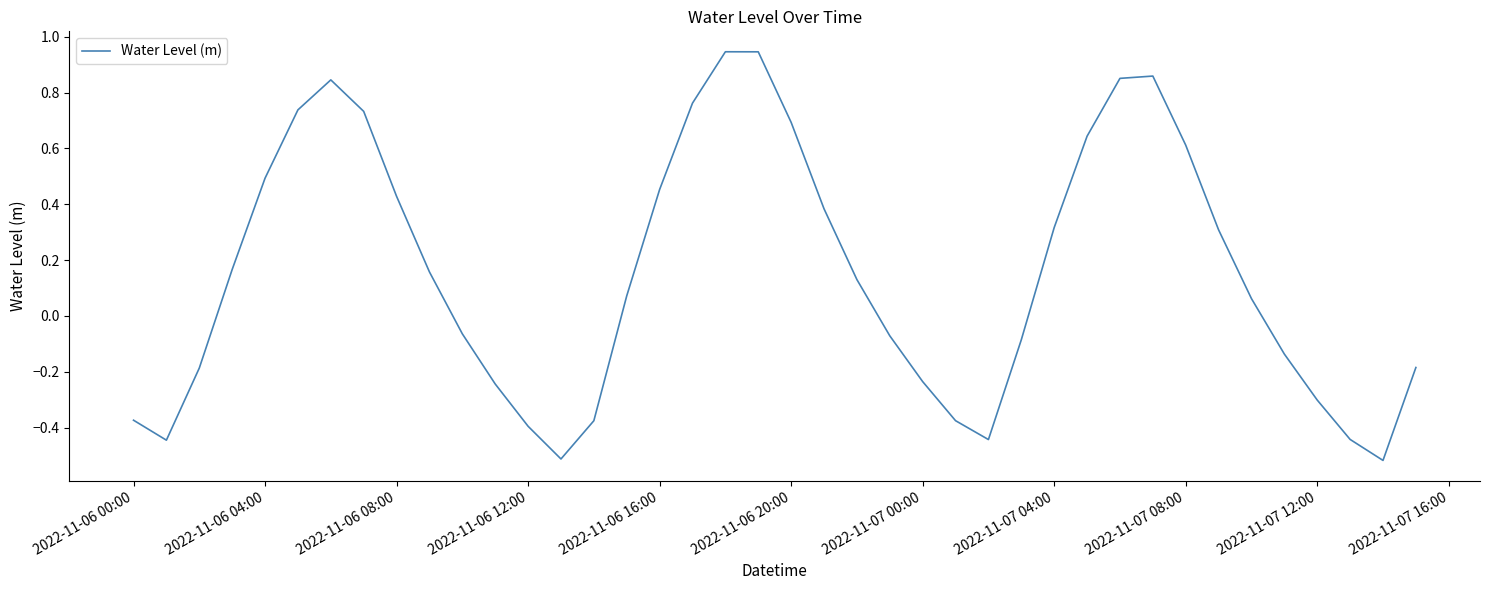

Is this an area chart (filled region under the line)?

No